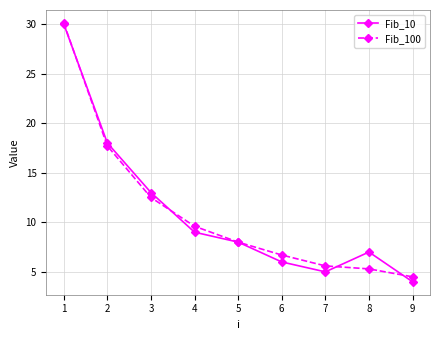

What is the greatest value displayed?

30.1